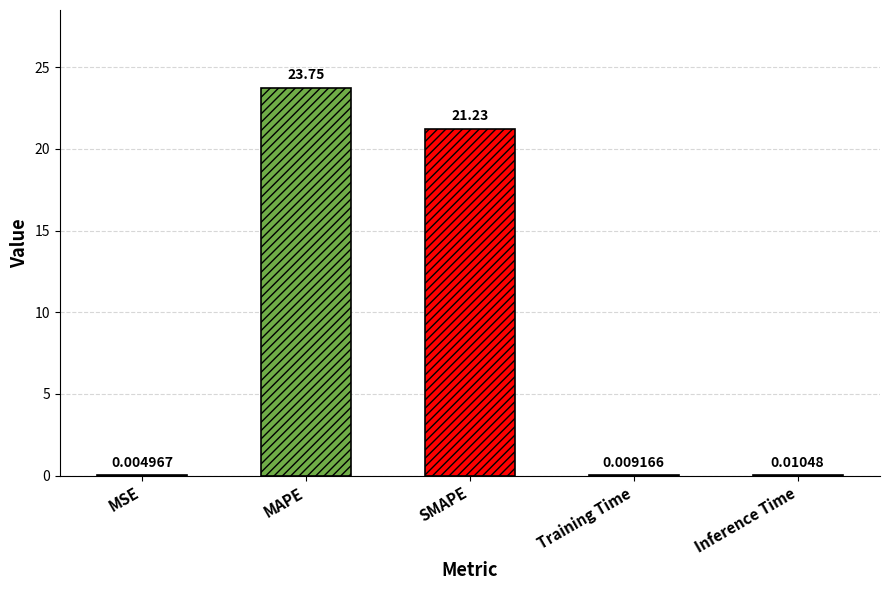

At which label is the value closest to 11?

SMAPE